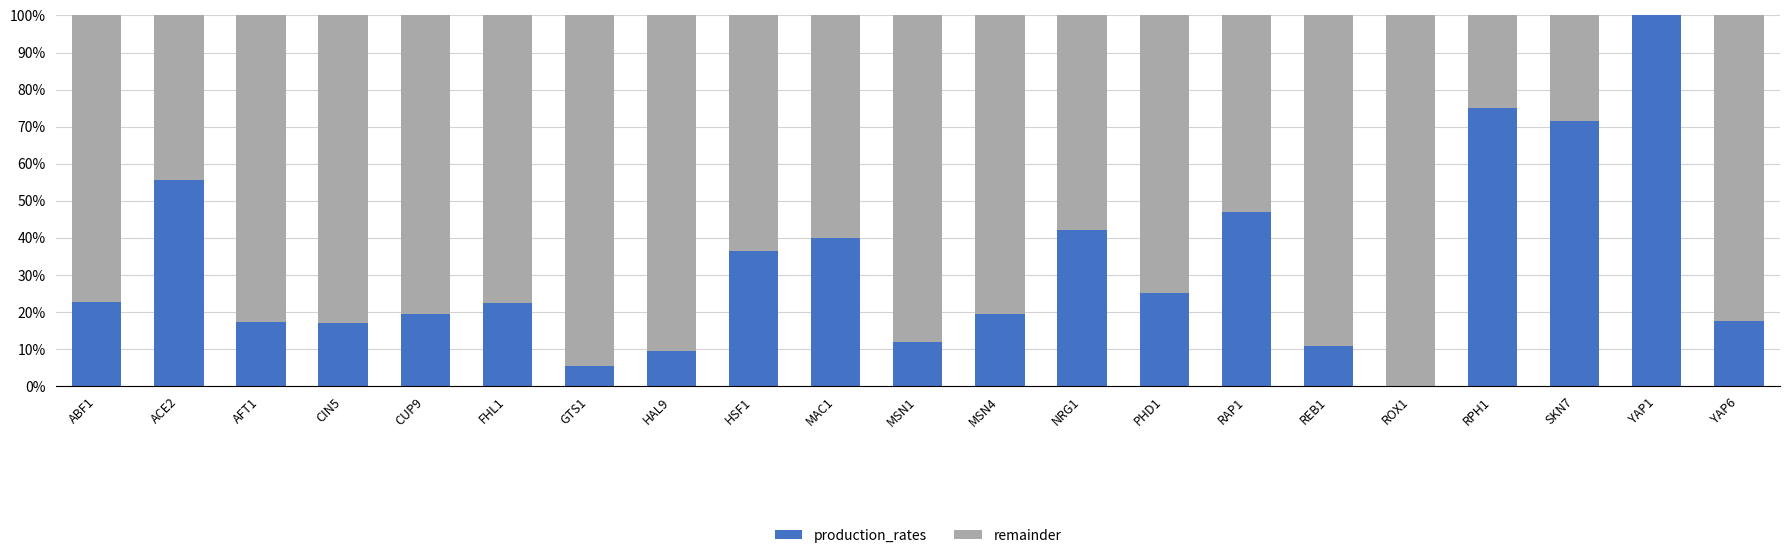

What are all the series names shown in the legend?

production_rates, remainder